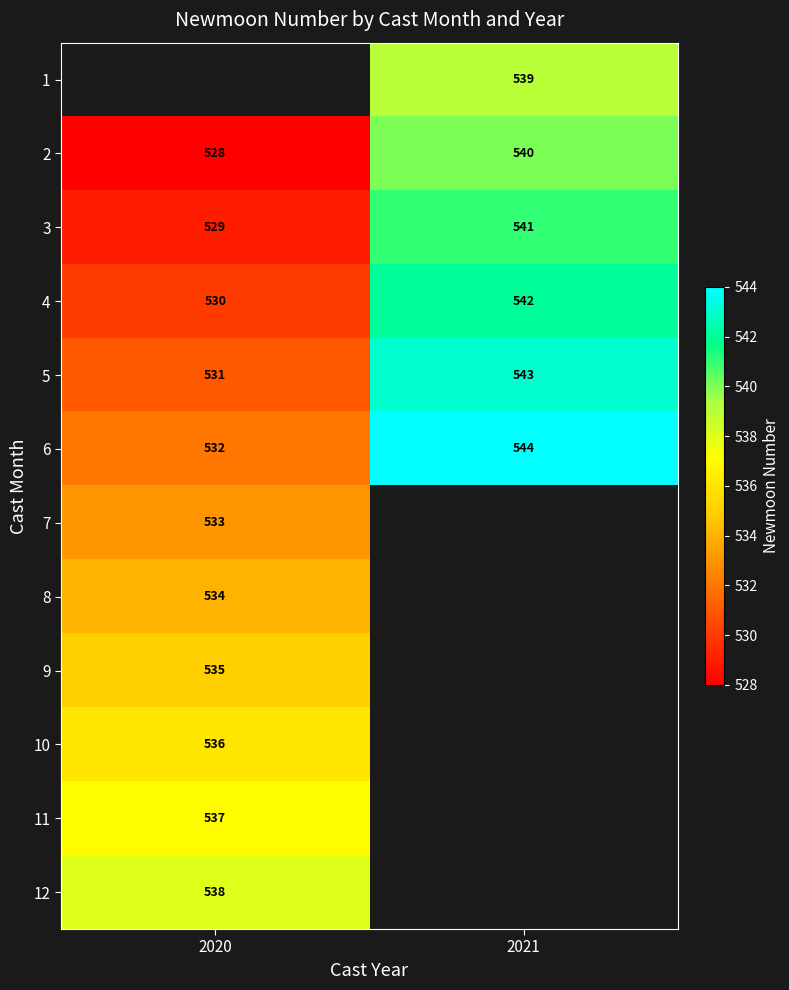

Which category has the lowest value across all series?

2020